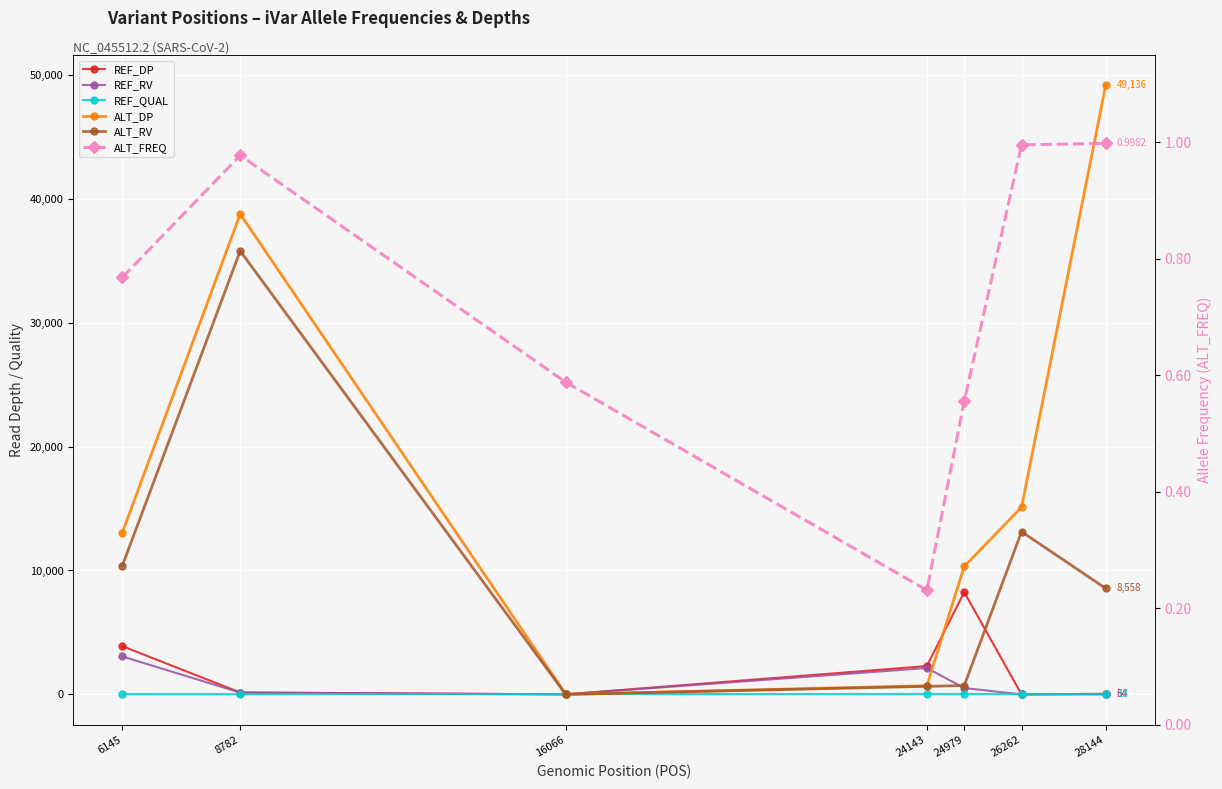

What is the total value across all series at 8782?

74874.0